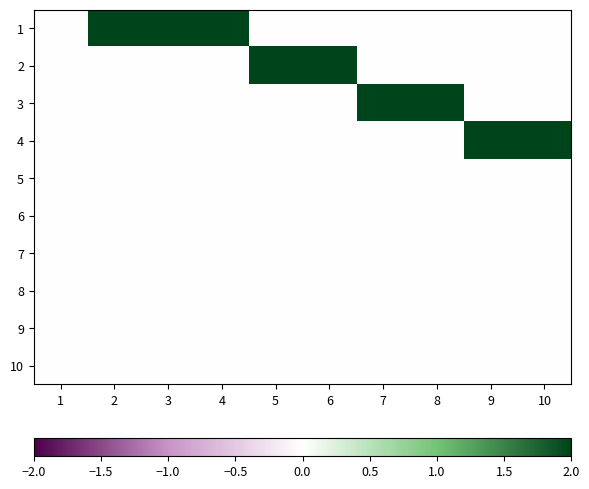

Reading left to right, list all the values displayed in this chart.

1: 1=0	2=2	3=2	4=2	5=0	6=0	7=0	8=0	9=0	10=0
2: 1=0	2=0	3=0	4=0	5=2	6=2	7=0	8=0	9=0	10=0
3: 1=0	2=0	3=0	4=0	5=0	6=0	7=2	8=2	9=0	10=0
4: 1=0	2=0	3=0	4=0	5=0	6=0	7=0	8=0	9=2	10=2
5: 1=0	2=0	3=0	4=0	5=0	6=0	7=0	8=0	9=0	10=0
6: 1=0	2=0	3=0	4=0	5=0	6=0	7=0	8=0	9=0	10=0
7: 1=0	2=0	3=0	4=0	5=0	6=0	7=0	8=0	9=0	10=0
8: 1=0	2=0	3=0	4=0	5=0	6=0	7=0	8=0	9=0	10=0
9: 1=0	2=0	3=0	4=0	5=0	6=0	7=0	8=0	9=0	10=0
10: 1=0	2=0	3=0	4=0	5=0	6=0	7=0	8=0	9=0	10=0